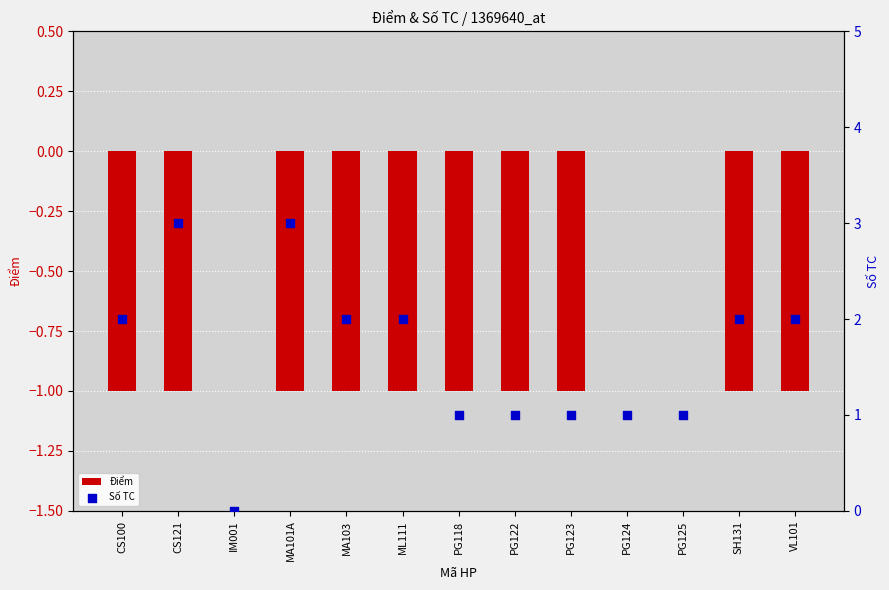

What is the total value across all series at SH131?

1